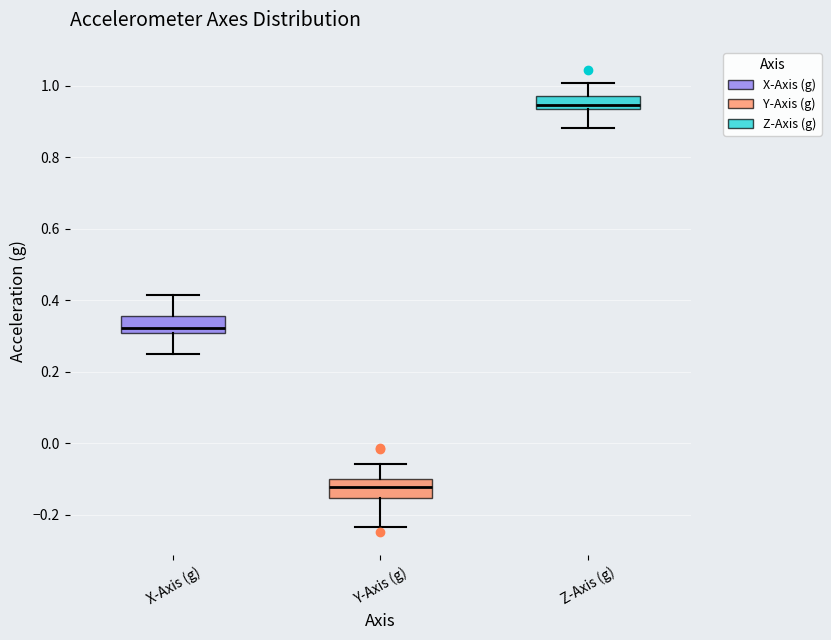

Which box has the highest median line?

Z-Axis (g)